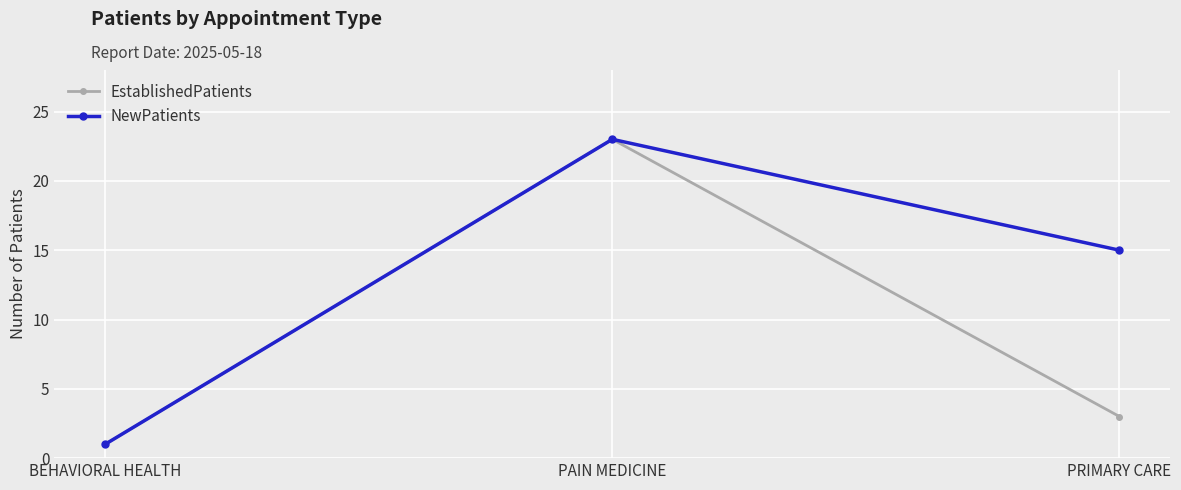

How many distinct data groups are displayed?

2